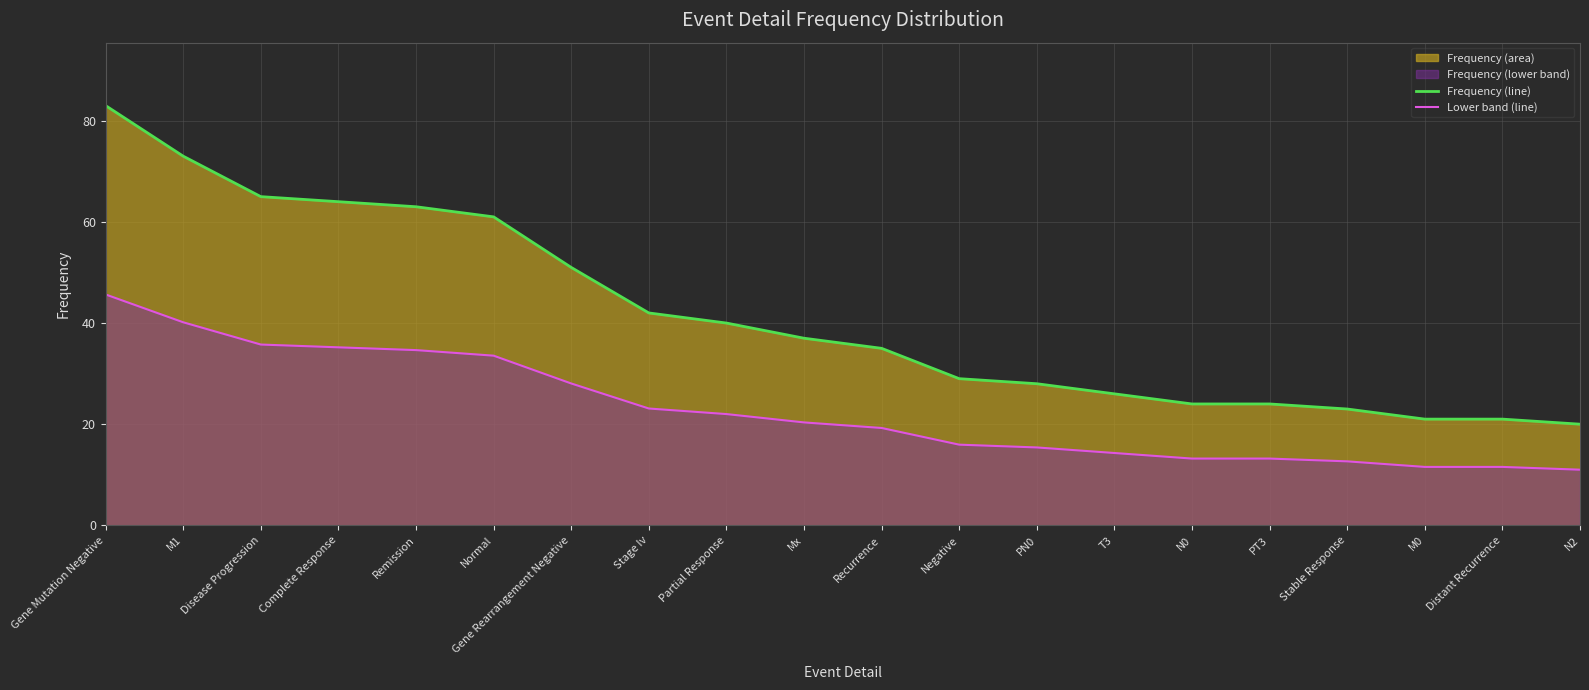

Which series has the largest total across all categories?

Frequency (line)